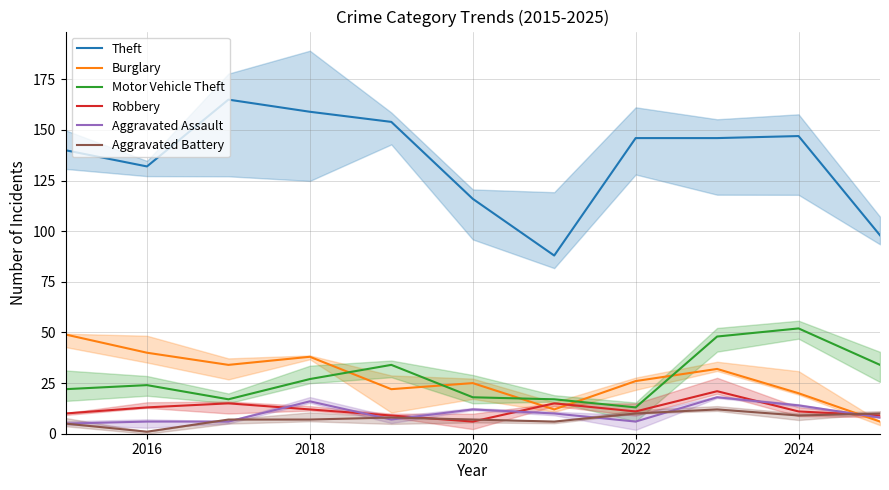

Which category has the lowest value in the Motor Vehicle Theft series?

2022